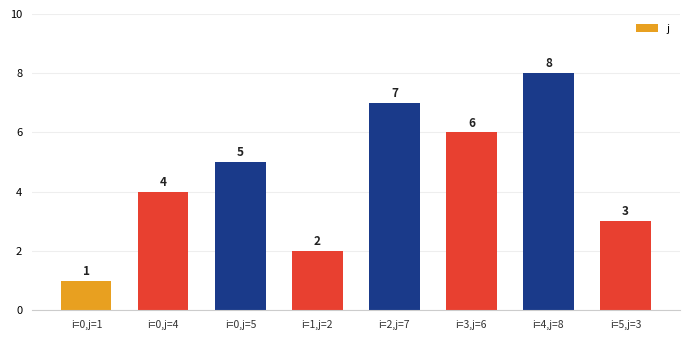

What value does the data have at i=2,j=7?

7